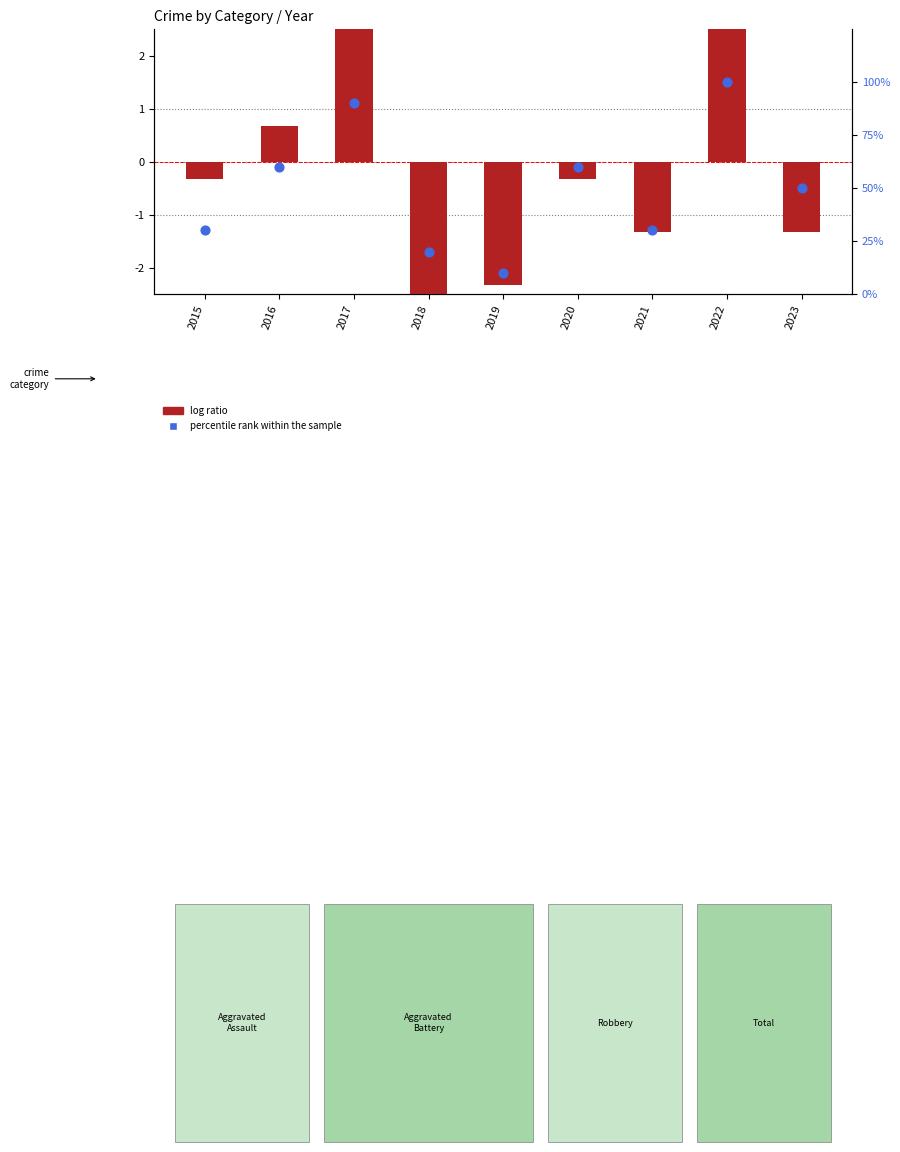

At which category is the sum across all series the highest?

2022